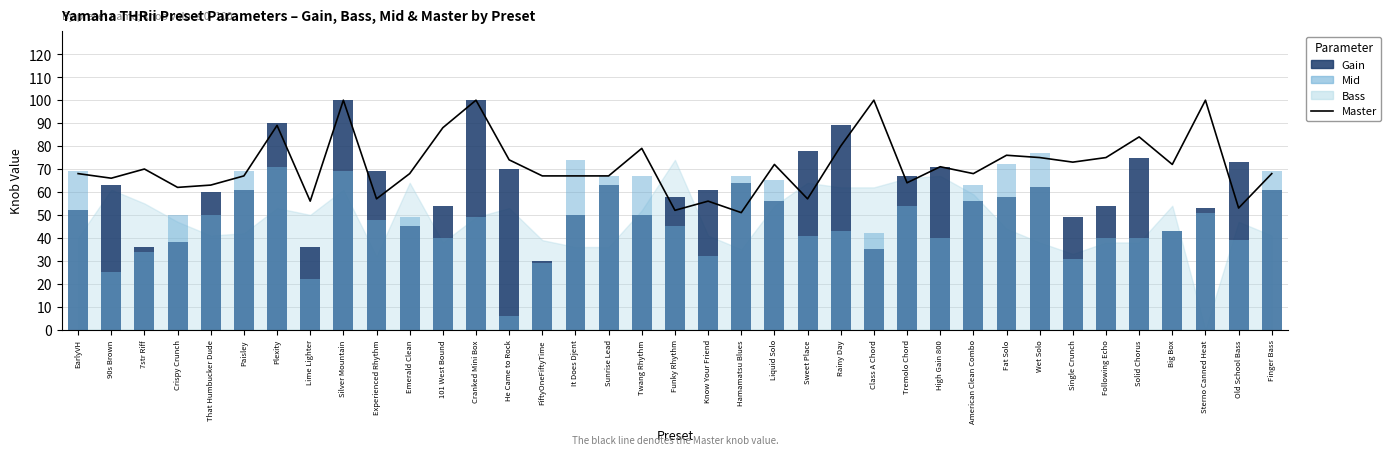

What is the difference between the maximum and minimum values in the Gain series?

70